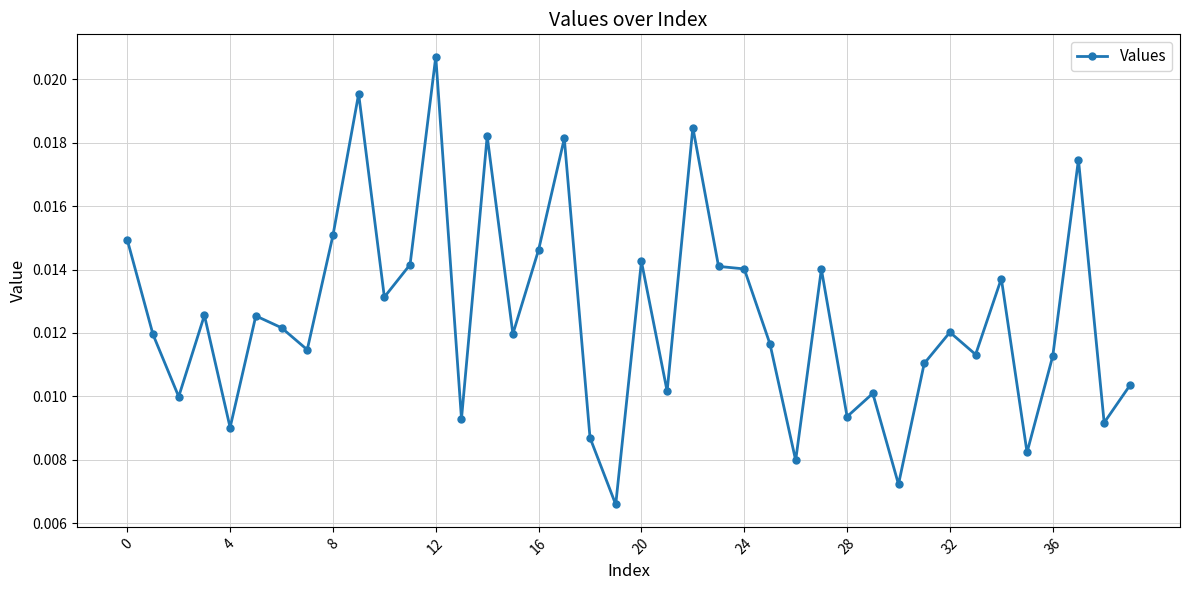

How many data points does each series have?

40